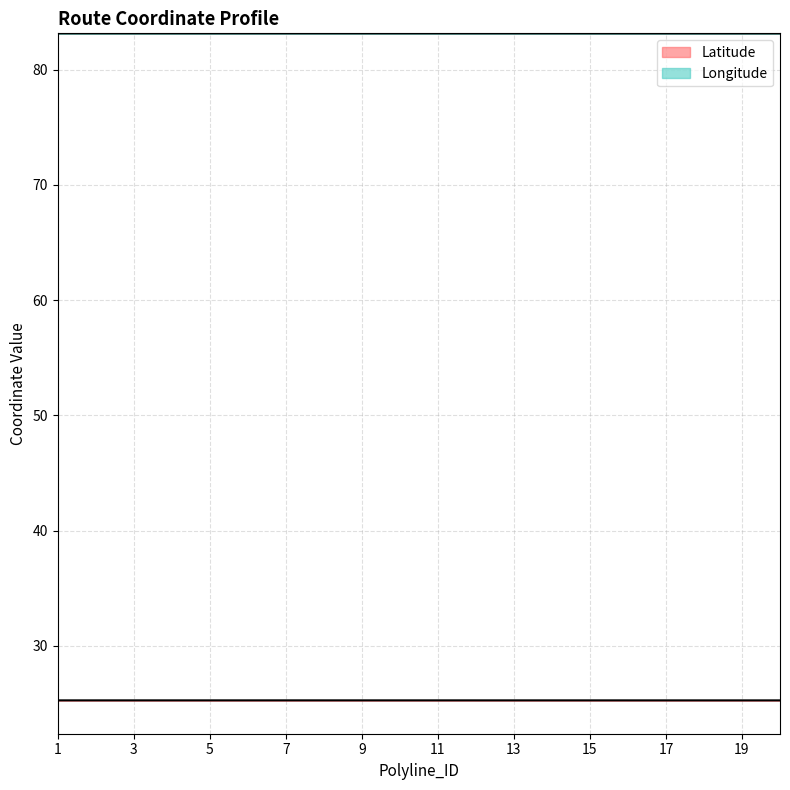

True or false: Latitude and Longitude intersect in this chart.

False